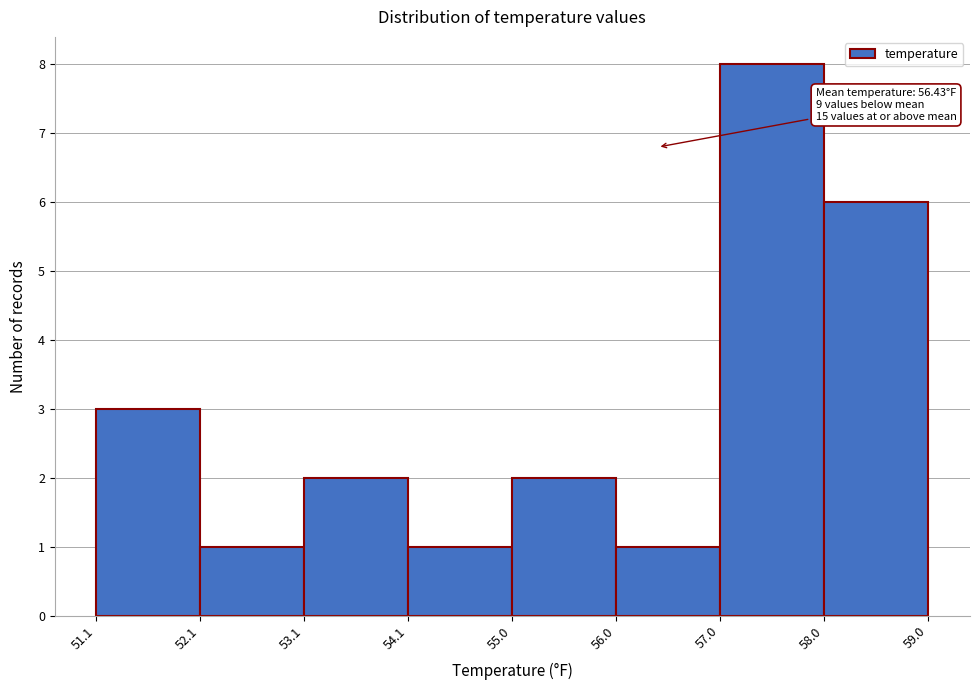

Which range on the x-axis has the tallest bar?

57.0 to 58.0